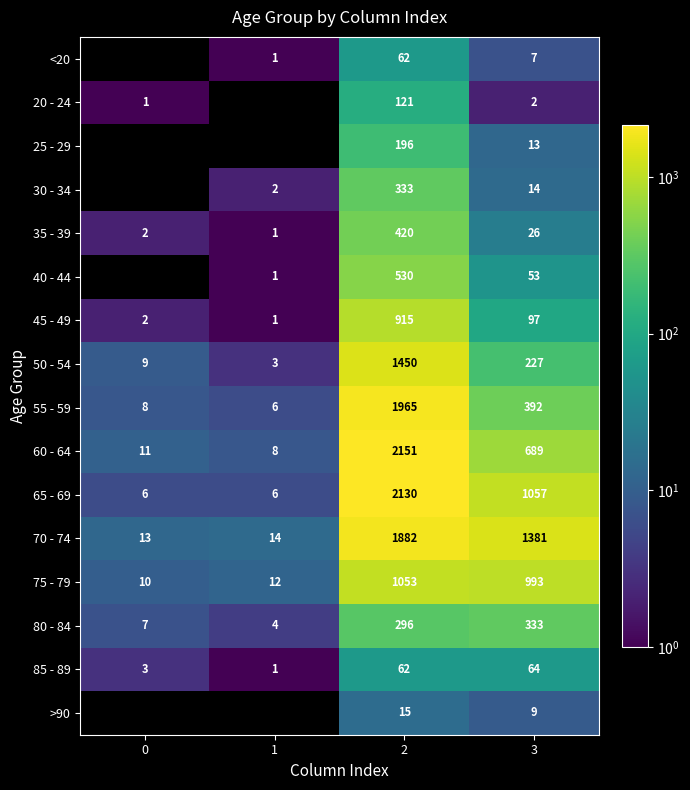

What is the difference between the maximum and second lowest values in the 45 - 49 series?

913